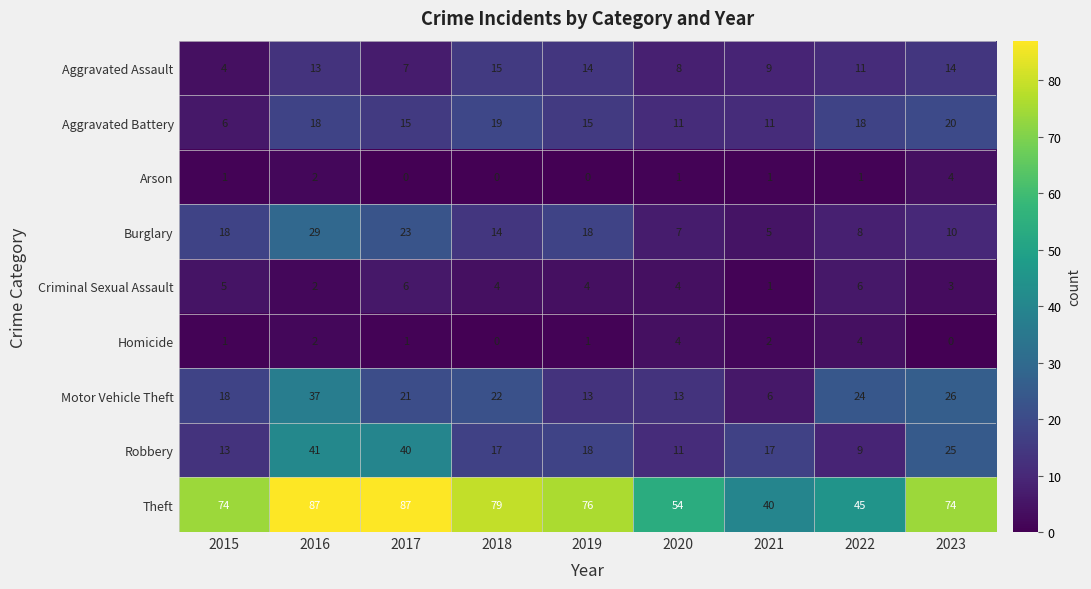

What is the difference between the highest and lowest values at 2018?

79